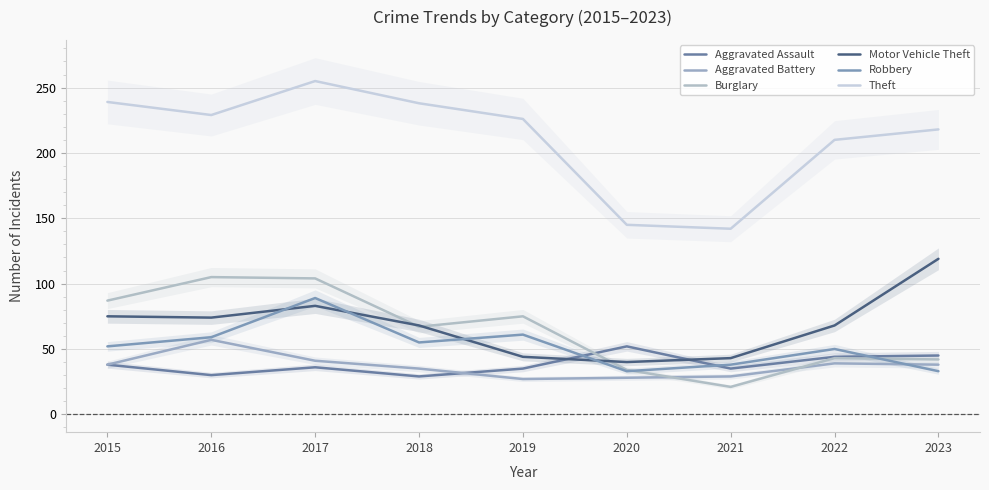

What is the sum of all Aggravated Battery values?

332